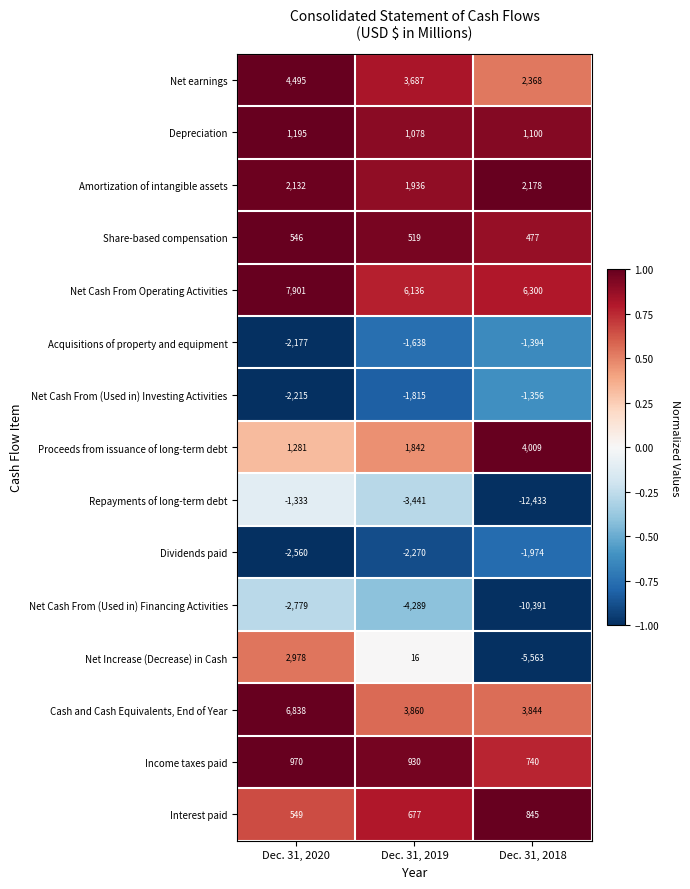

What is the sum of the Net Cash From Operating Activities values at Dec. 31, 2019 and Dec. 31, 2020?

14037